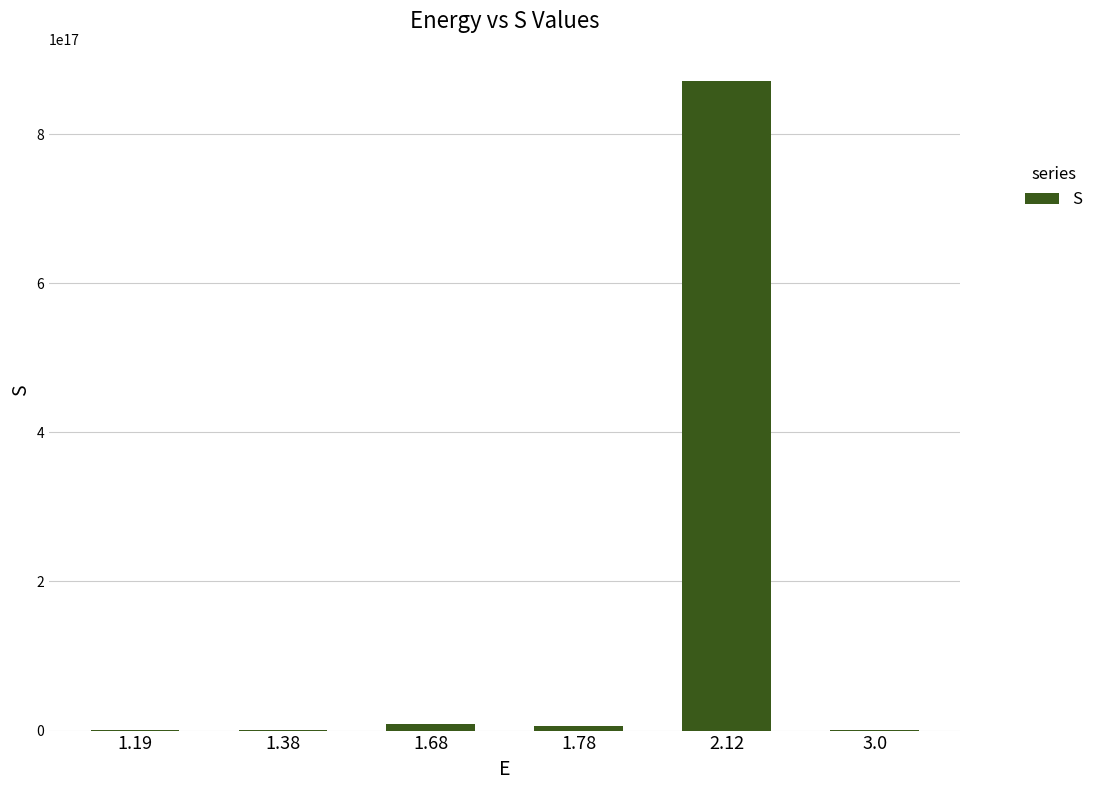

What is the average value?

147995166666666656